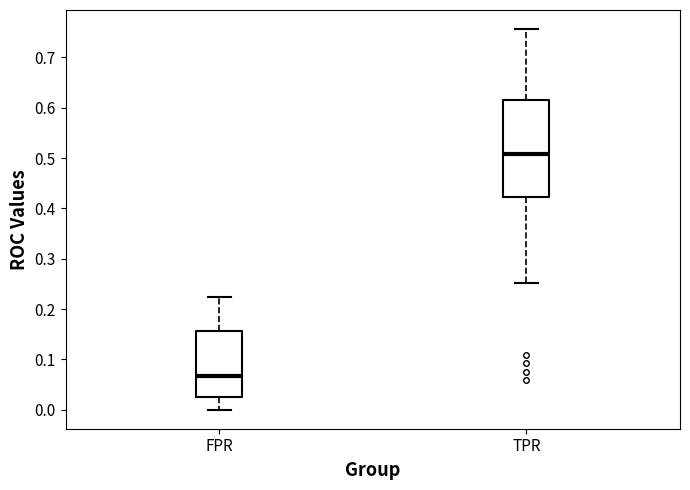

Which box's median line is the lowest?

FPR